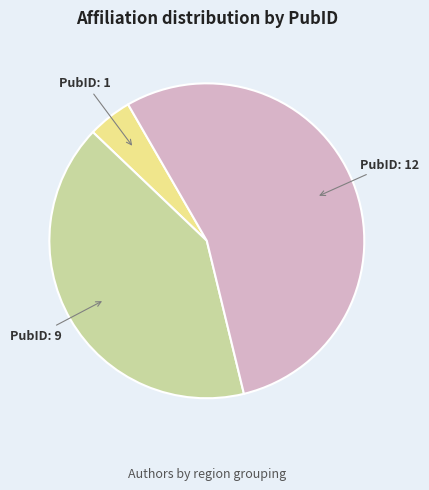

Is there any slice that represents more than half of the pie?

Yes